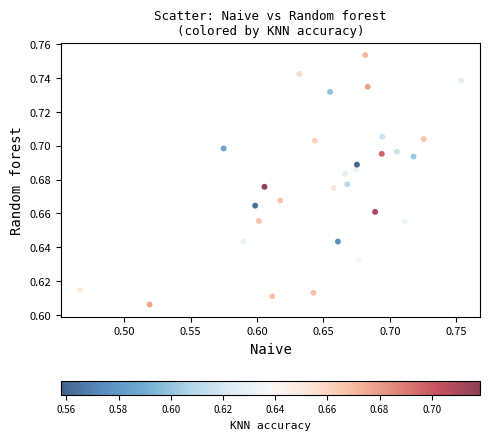

What is the range of X values (max minus min)?

0.3